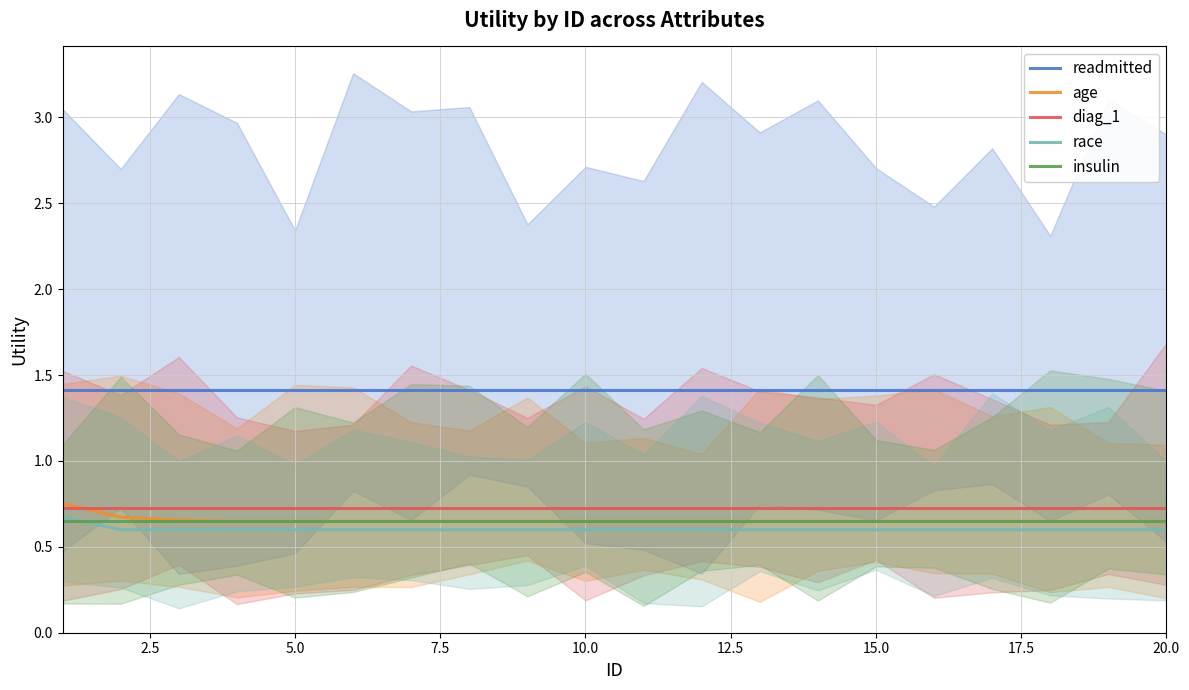

How many distinct data groups are displayed?

5